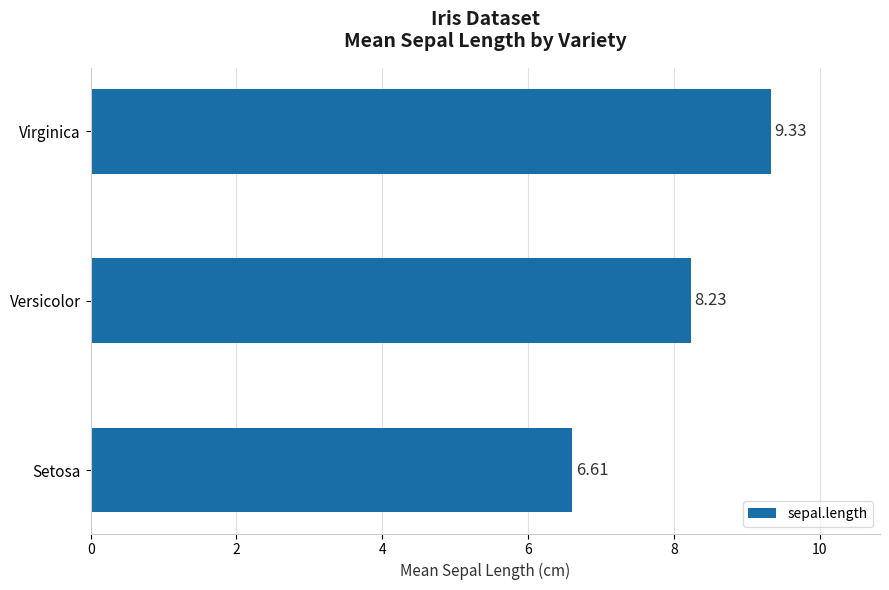

Rank the categories by value from lowest to highest.

Setosa, Versicolor, Virginica